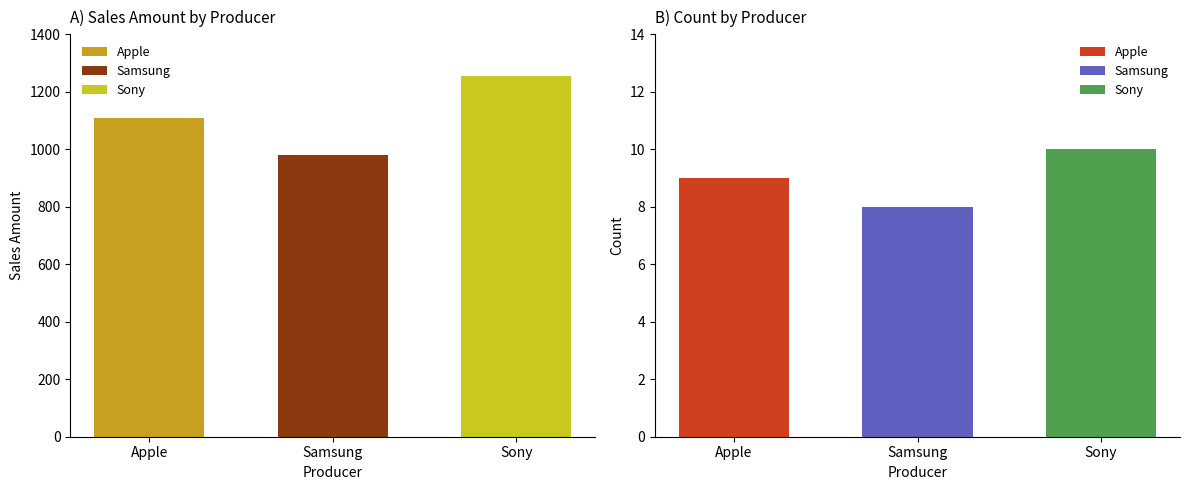

Which label corresponds to the largest value in the chart?

Sony